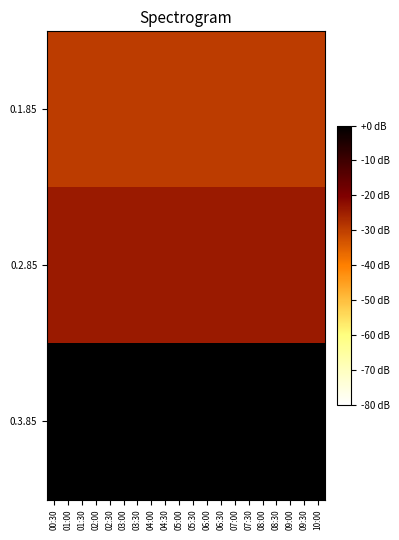

At 07:30, list the series in order from smallest to largest.

0.1.85, 0.2.85, 0.3.85